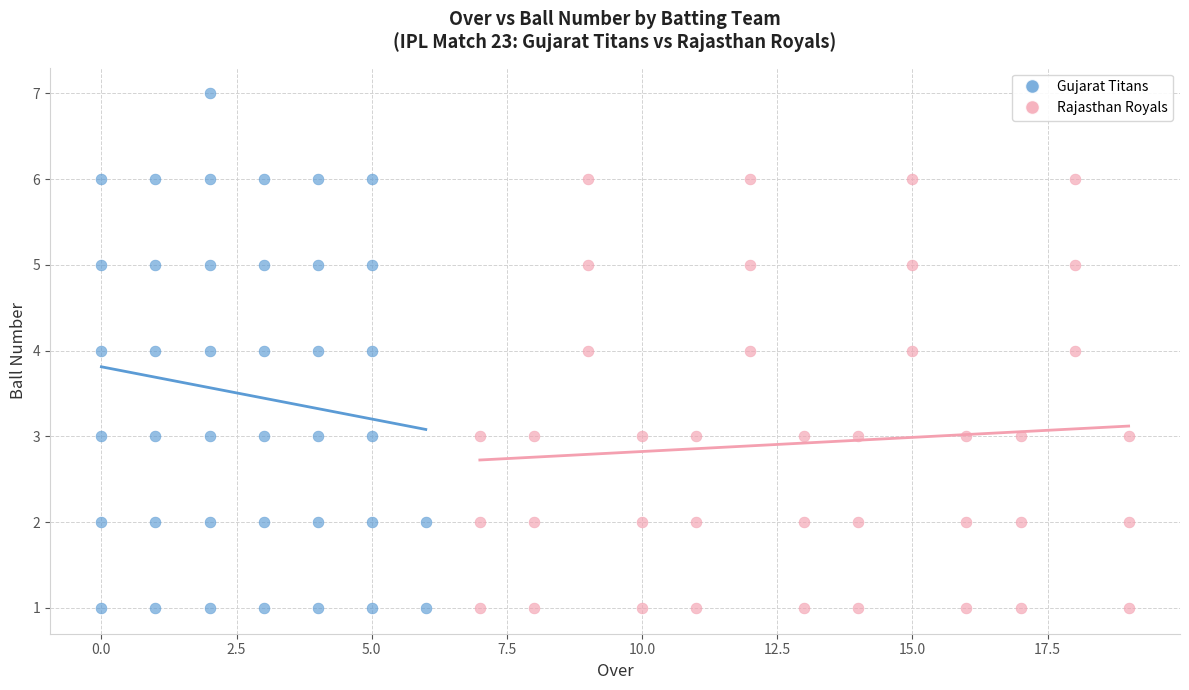

Which series contains the highest Y value?

Gujarat Titans